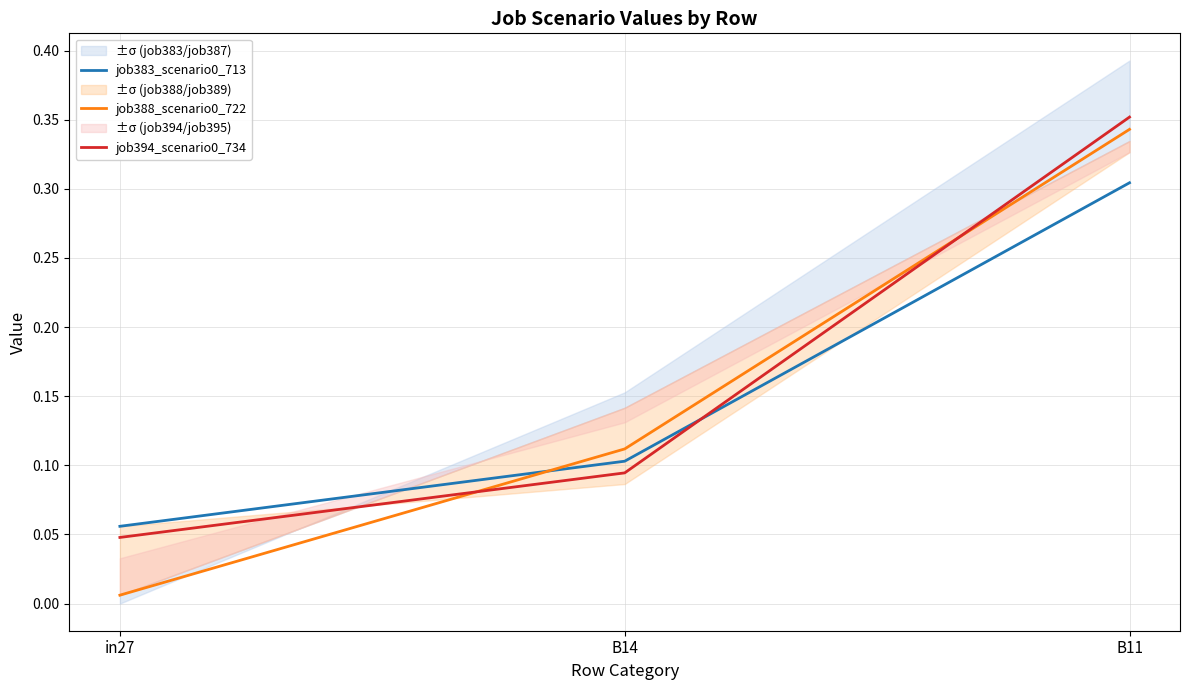

What are all the series names shown in the legend?

job383_scenario0_713, job388_scenario0_722, job394_scenario0_734